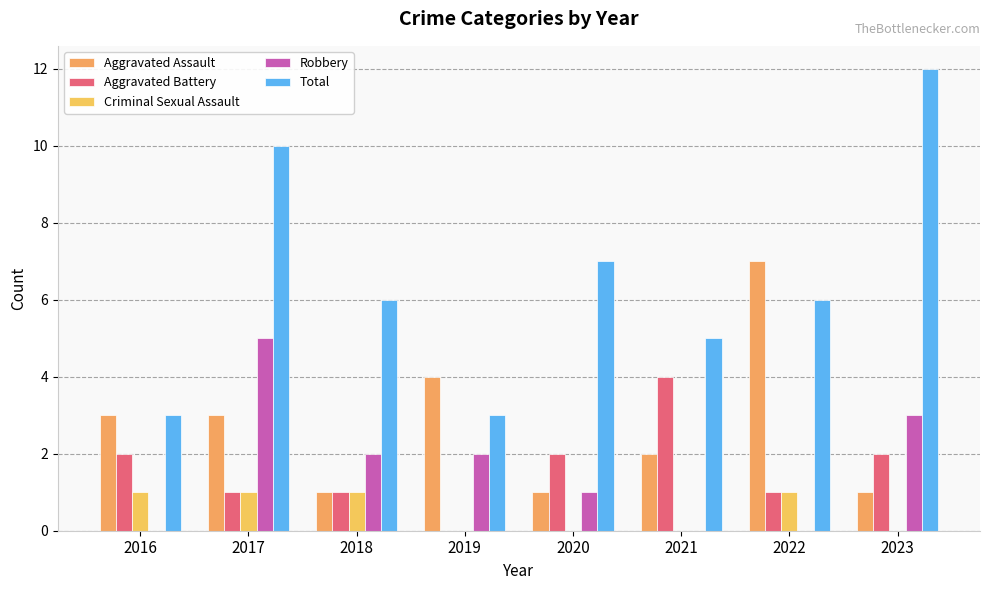

How many distinct data groups are displayed?

5